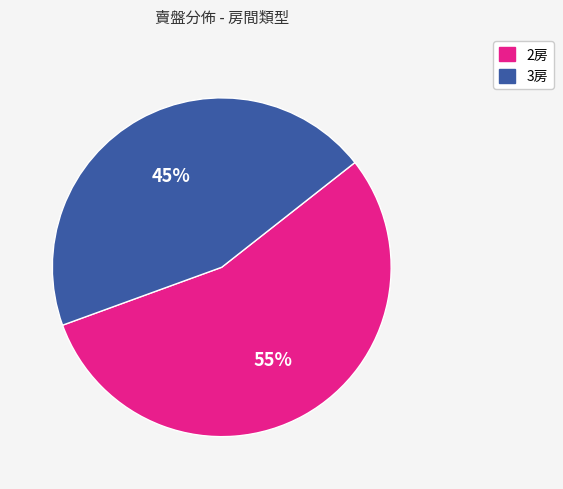

Does 2房 represent more than half of the total?

Yes